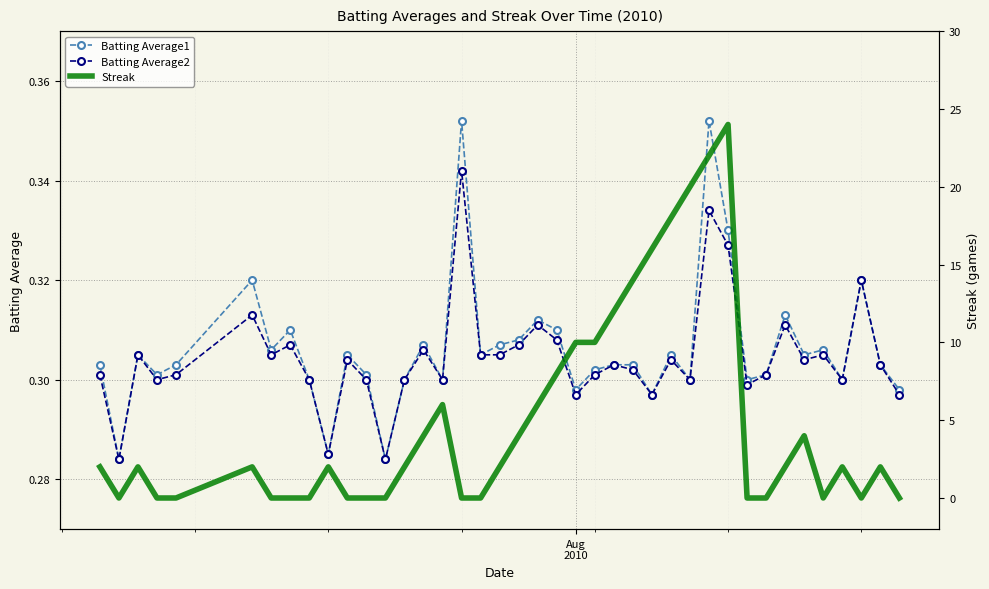

Count the Batting Average2 values in the range 0 to 1.

40